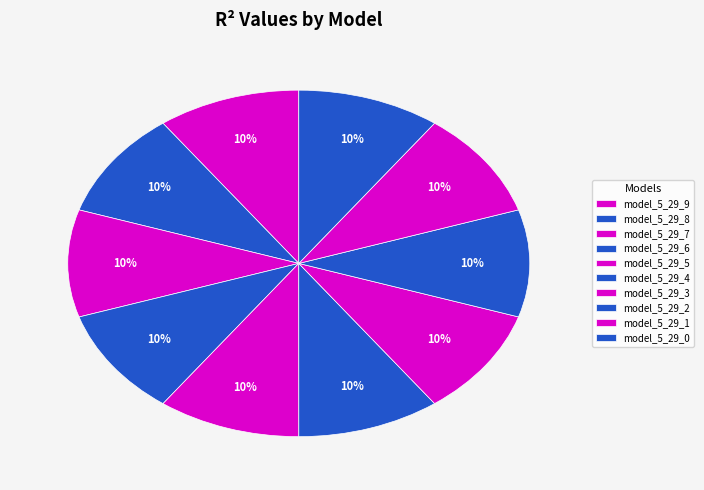

To the nearest percent, what is the combined percentage of model_5_29_0 and model_5_29_7?

20%